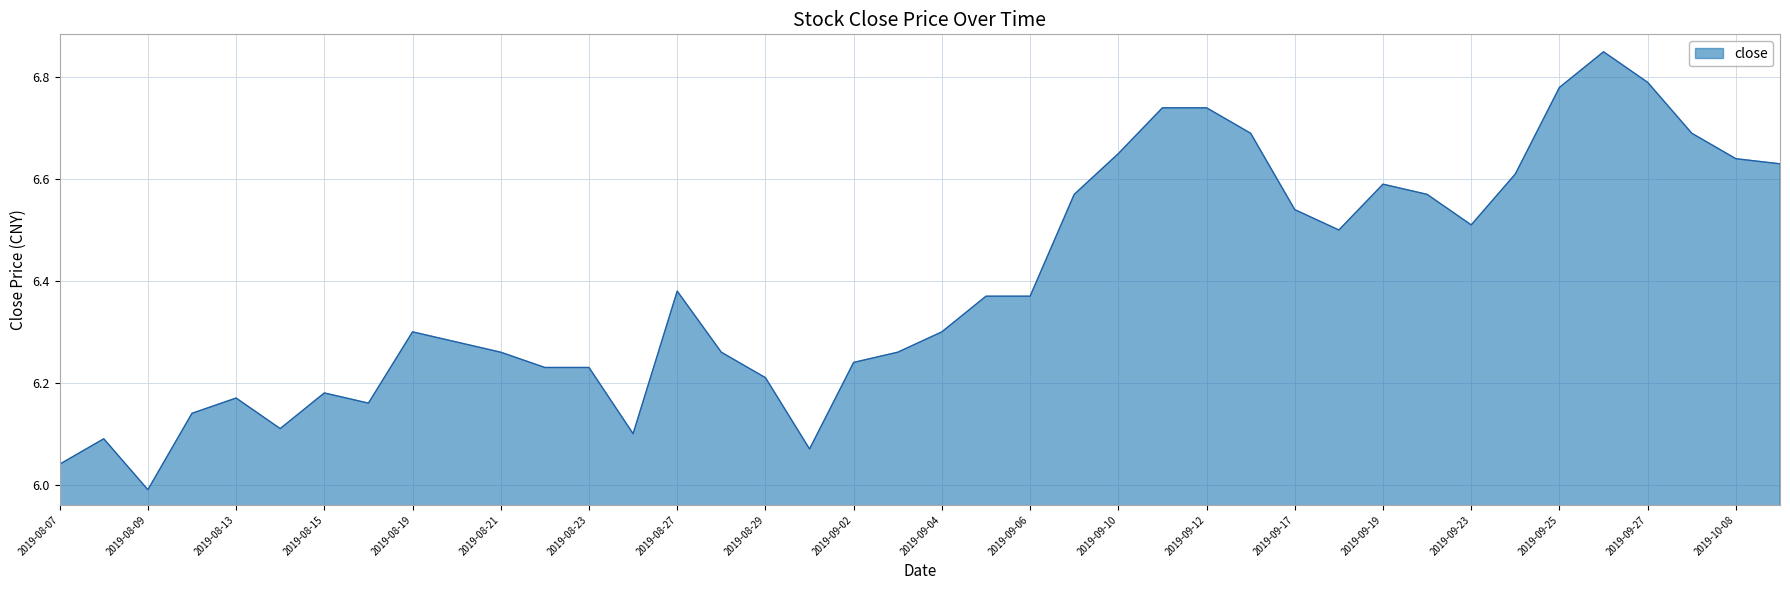

Which category has the highest value across all series?

2019-09-26